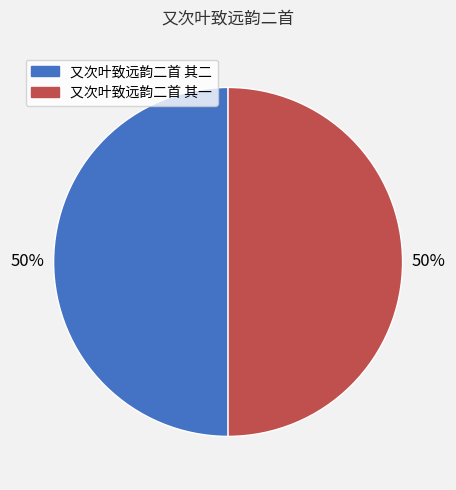

To the nearest percent, what percentage of the pie is 又次叶致远韵二首 其一?

50%